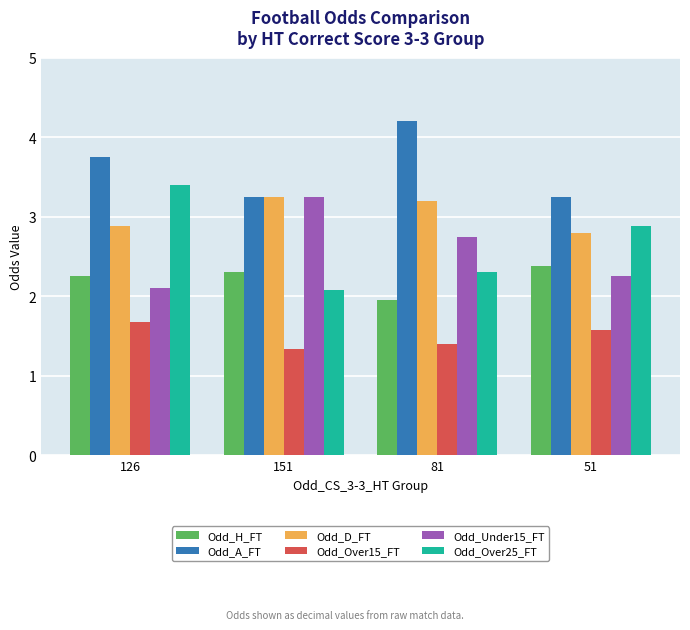

What are all the series names shown in the legend?

Odd_H_FT, Odd_A_FT, Odd_D_FT, Odd_Over15_FT, Odd_Under15_FT, Odd_Over25_FT